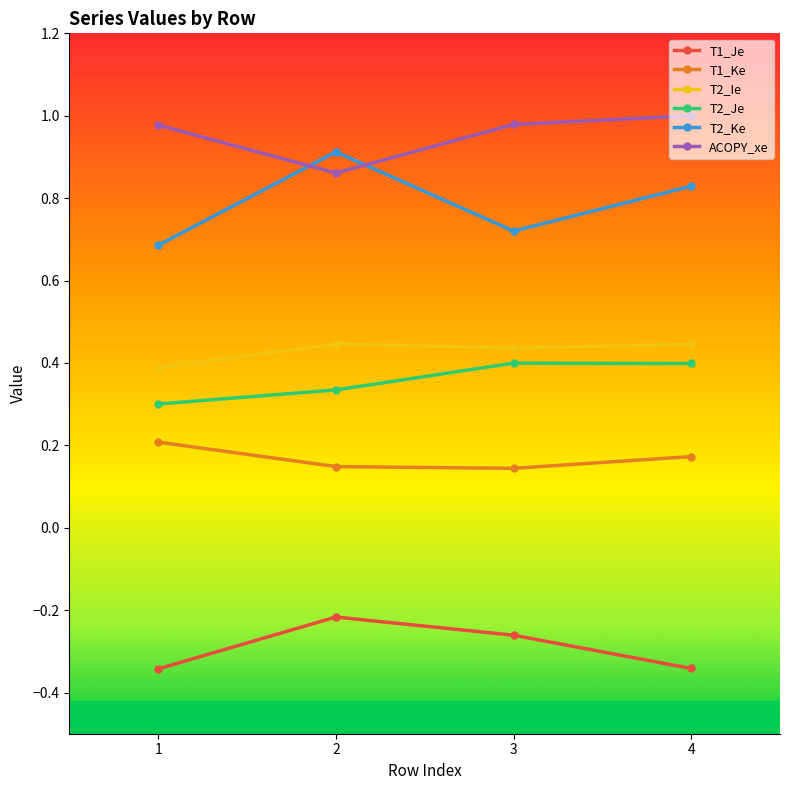

How many interior local peaks does the T1_Je series have?

1